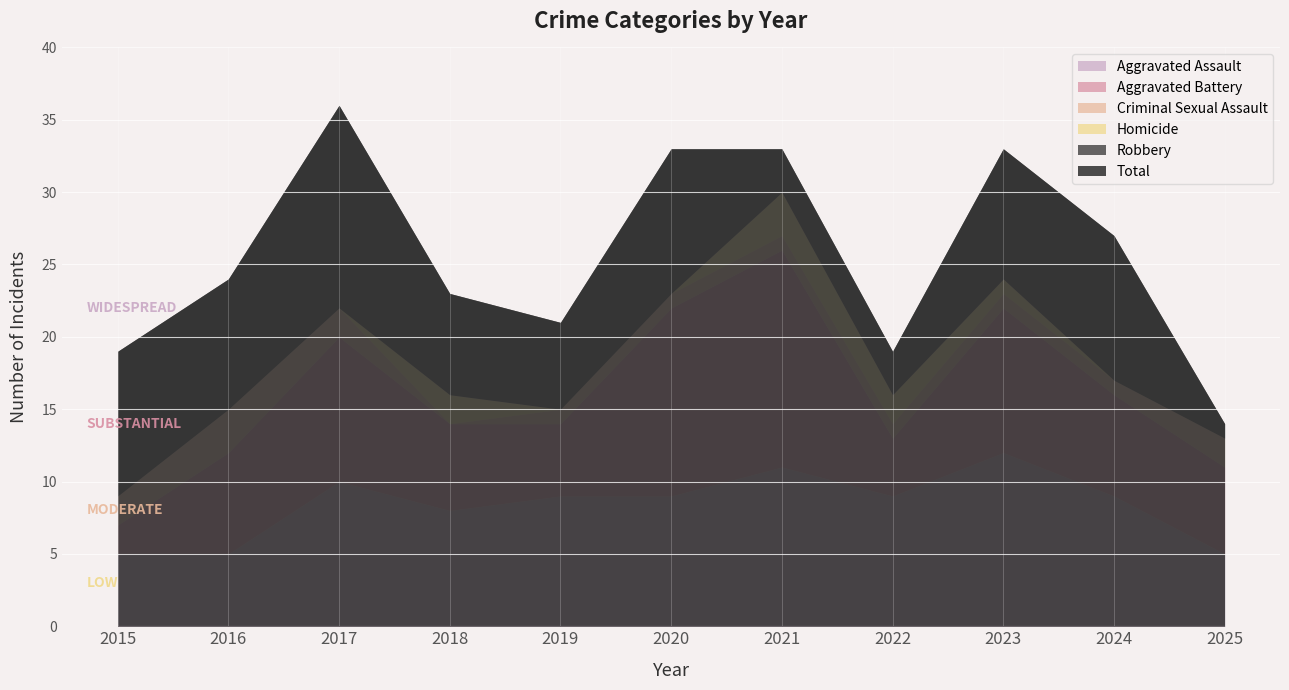

Which series has the largest range (max minus min)?

Aggravated Battery